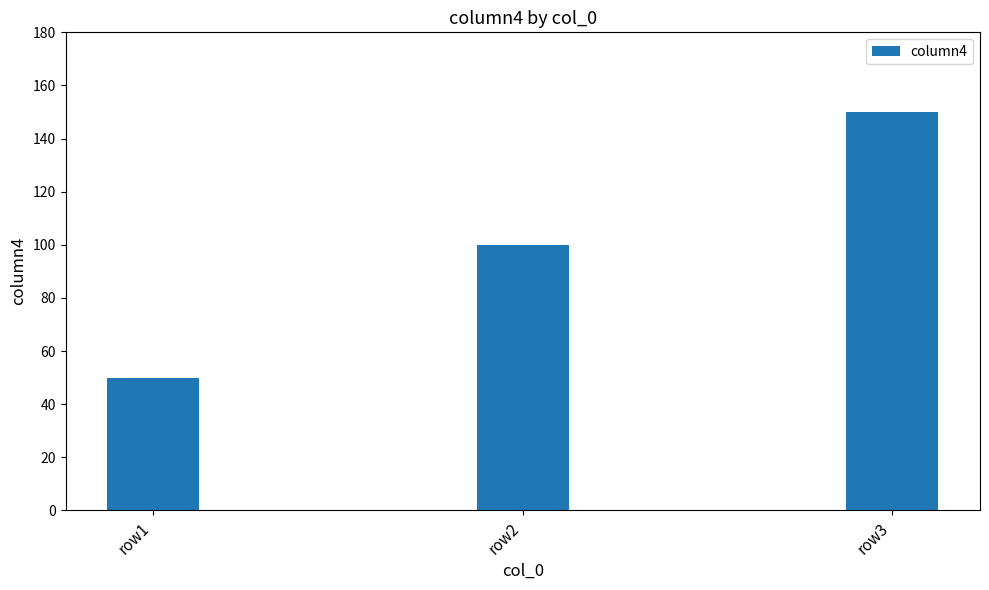

Approximately how many times larger is the value at row1 compared to row3?

0.3